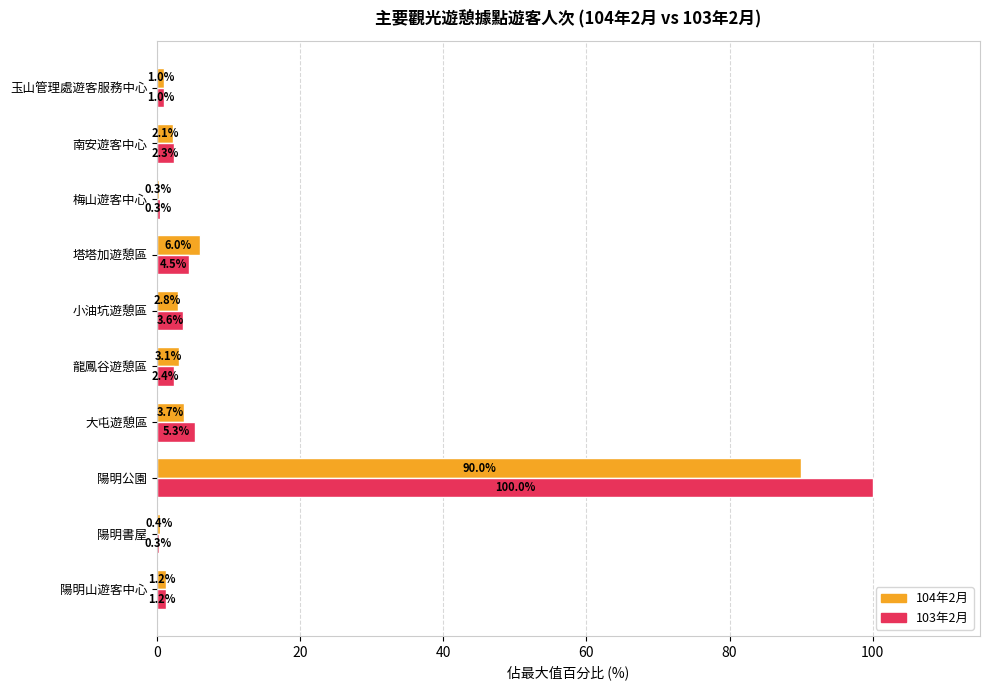

What is the greatest value displayed?

100.0